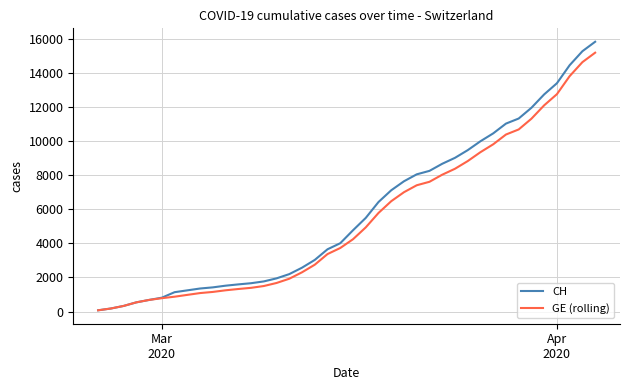

Which series has the widest spread of values?

CH